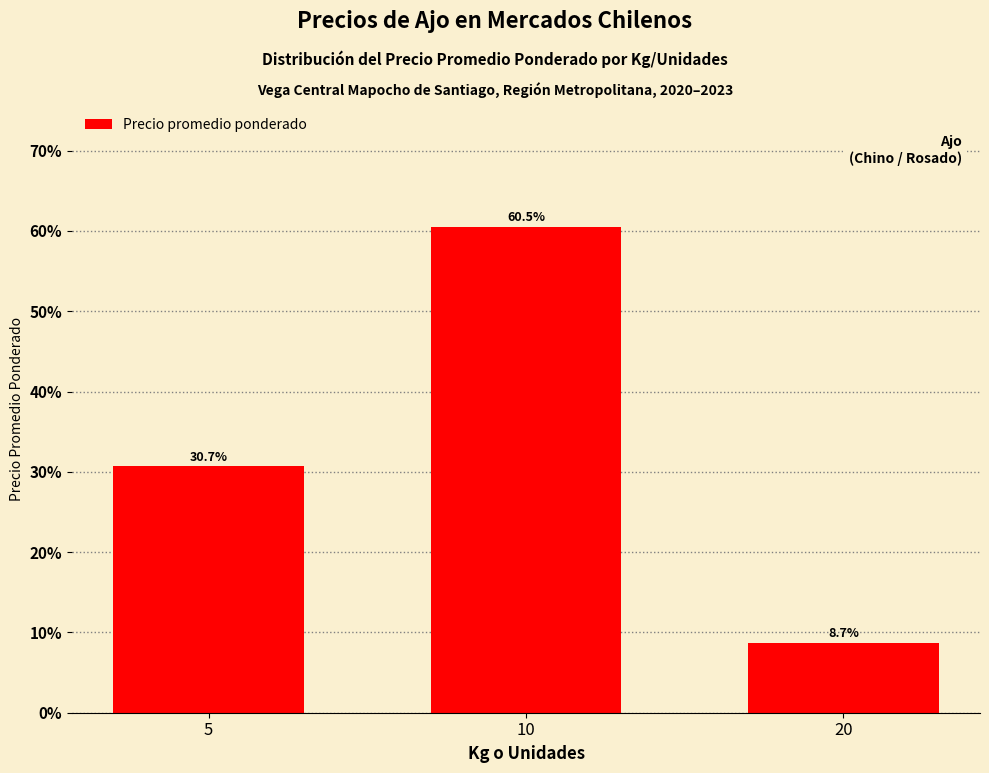

Are the bars horizontal?

No